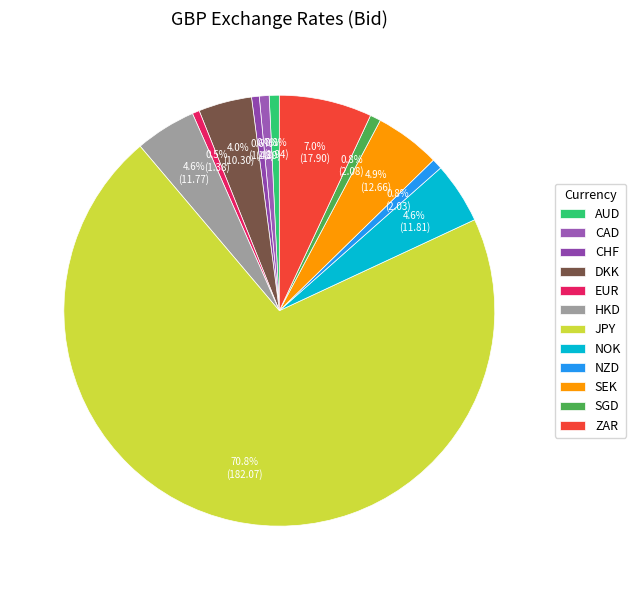

How many segments does this pie chart have?

12